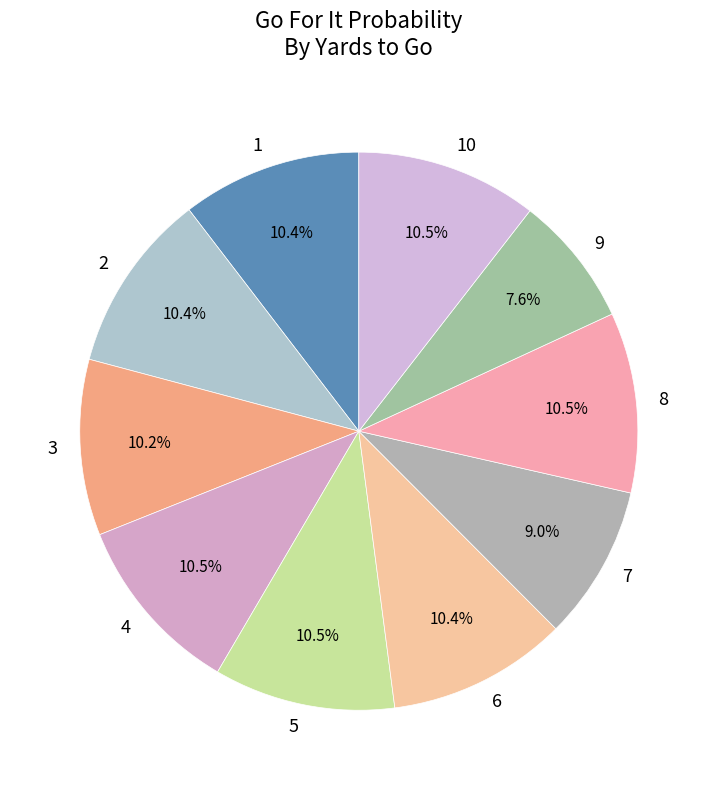

Is there any slice that represents more than half of the pie?

No